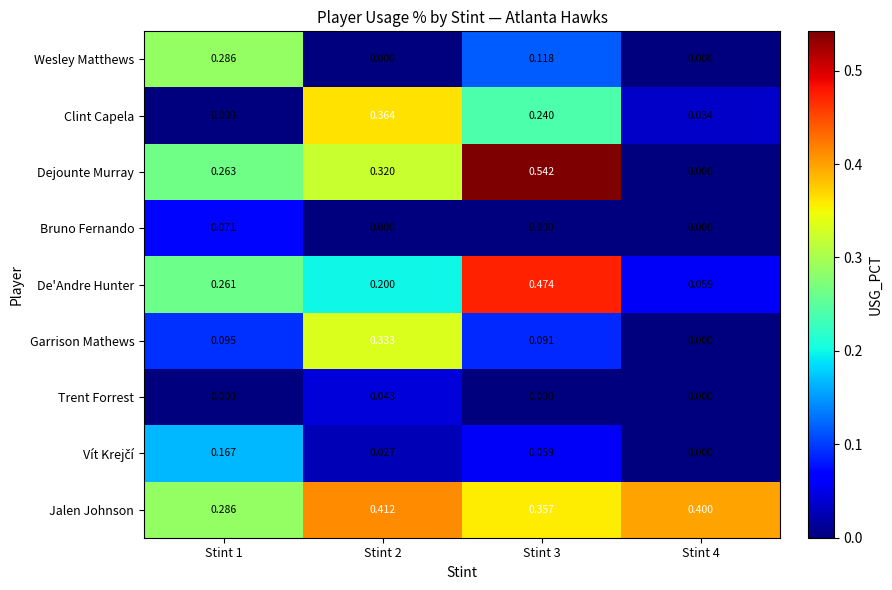

How many data points does each series have?

4